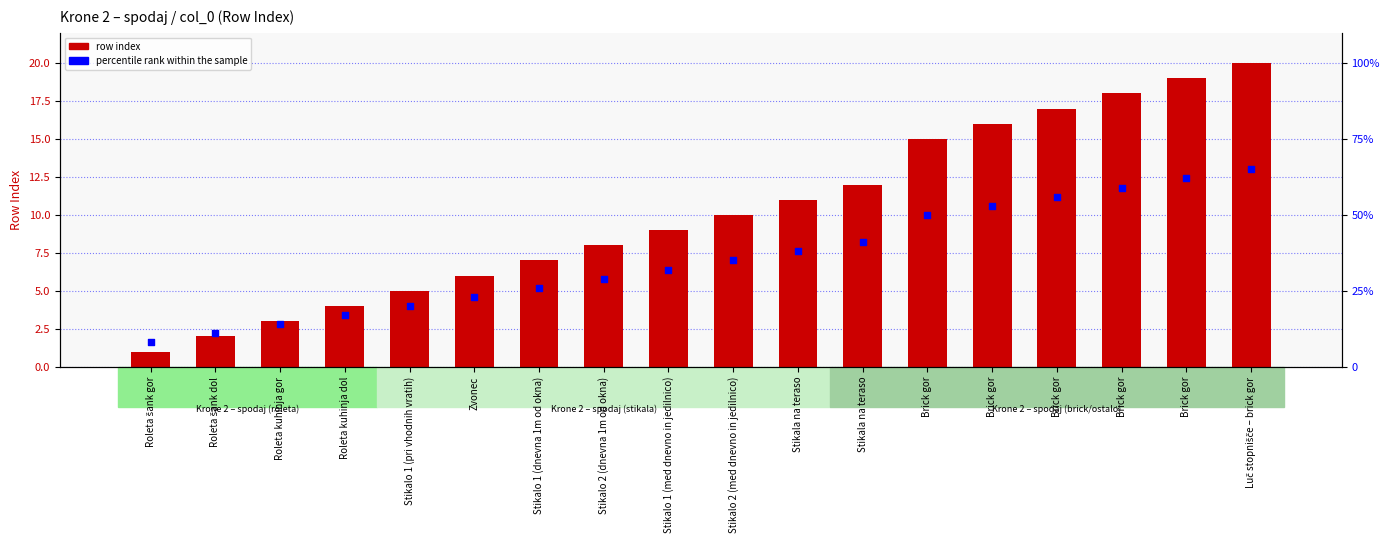

At which category is the sum across all series the highest?

Luč stopnišče – brick gor